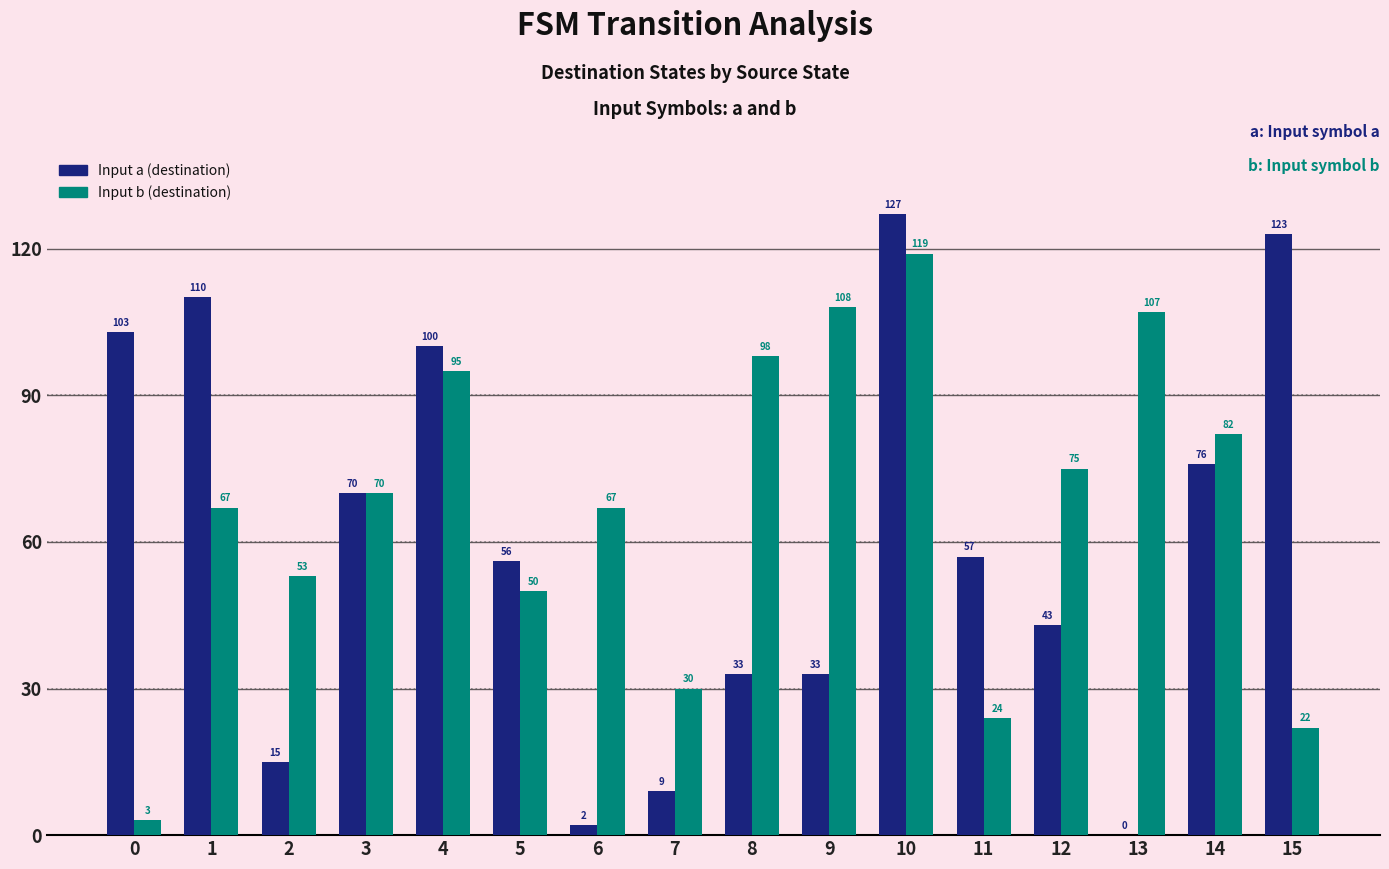

Are the bars grouped side by side (vs. stacked)?

Yes